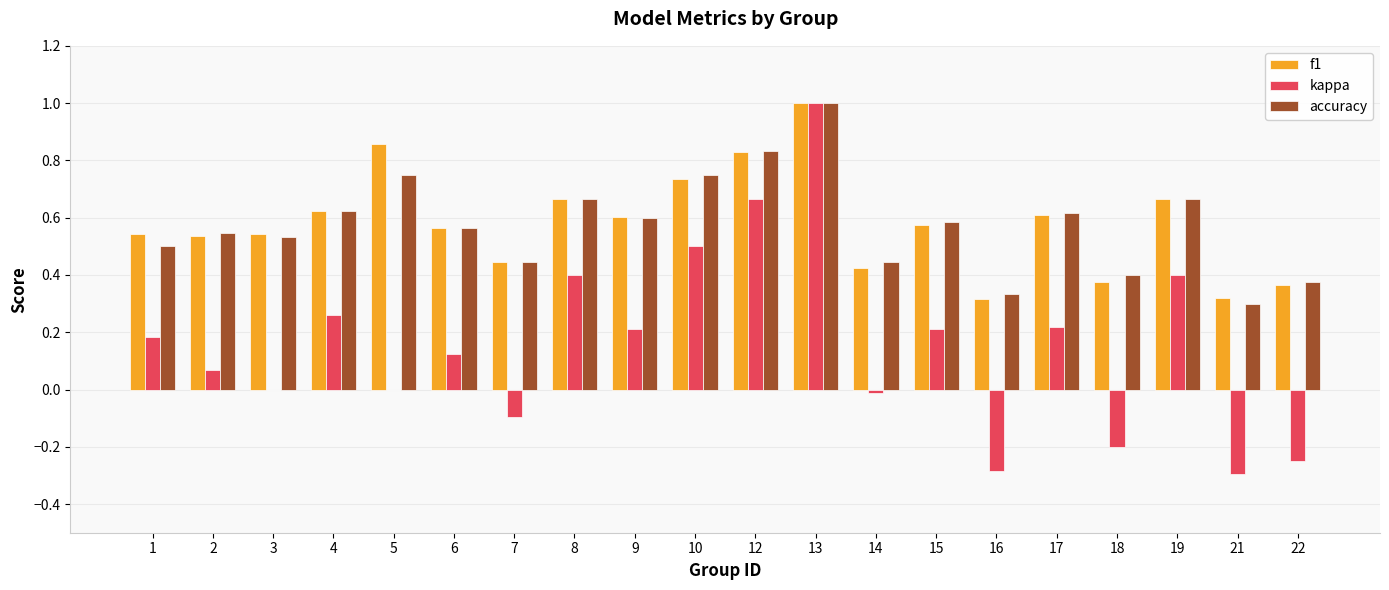

The value of accuracy at 12 is 1.1. True or false?

False